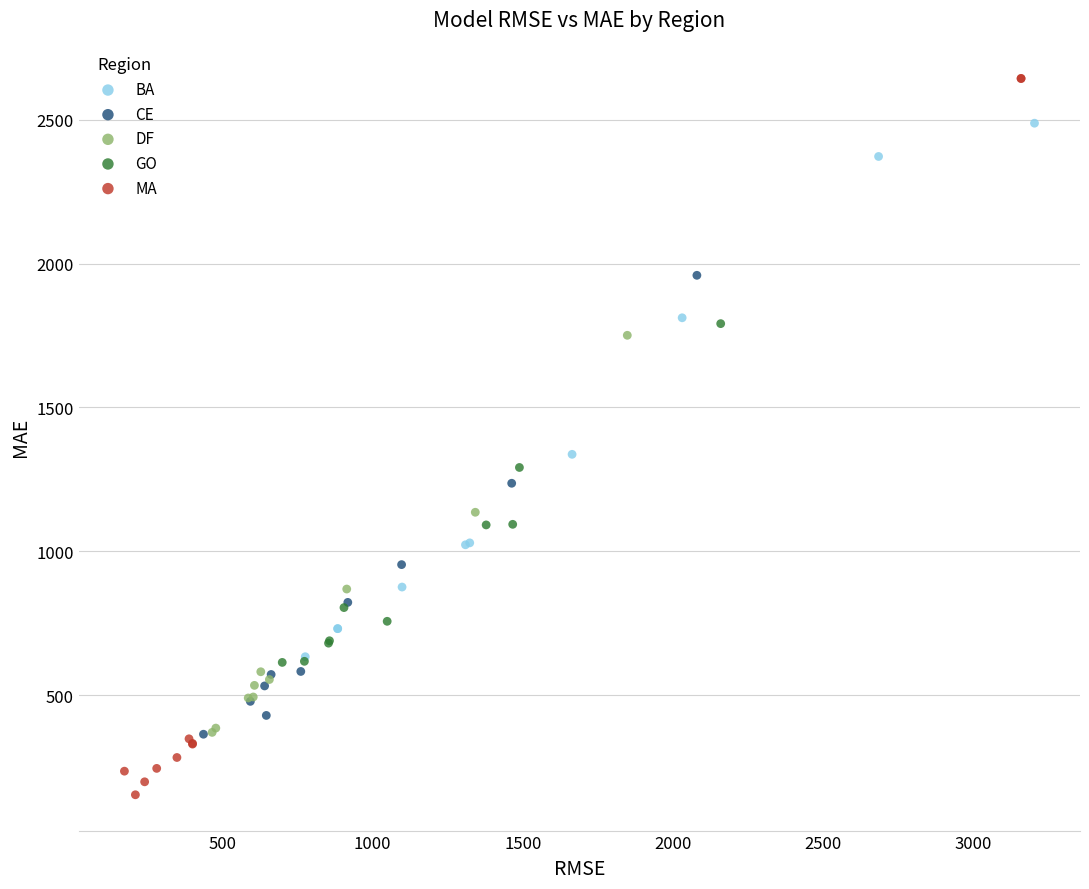

What are all the series names shown in the legend?

BA, CE, DF, GO, MA